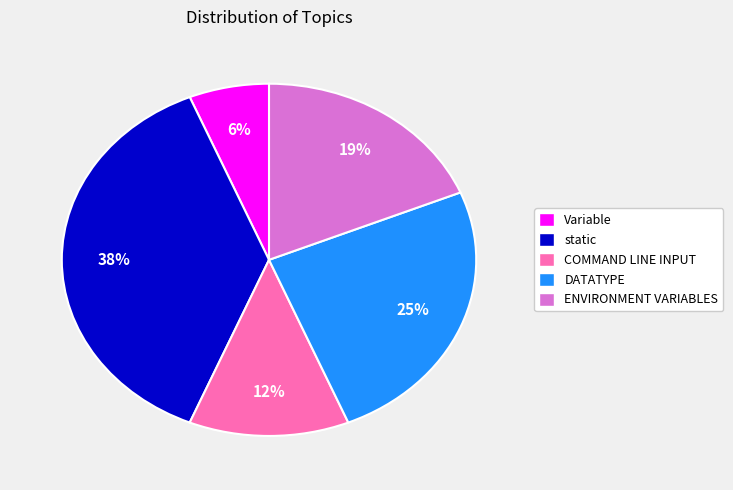

Rank the categories by value from lowest to highest.

Variable, COMMAND LINE INPUT, ENVIRONMENT VARIABLES, DATATYPE, static